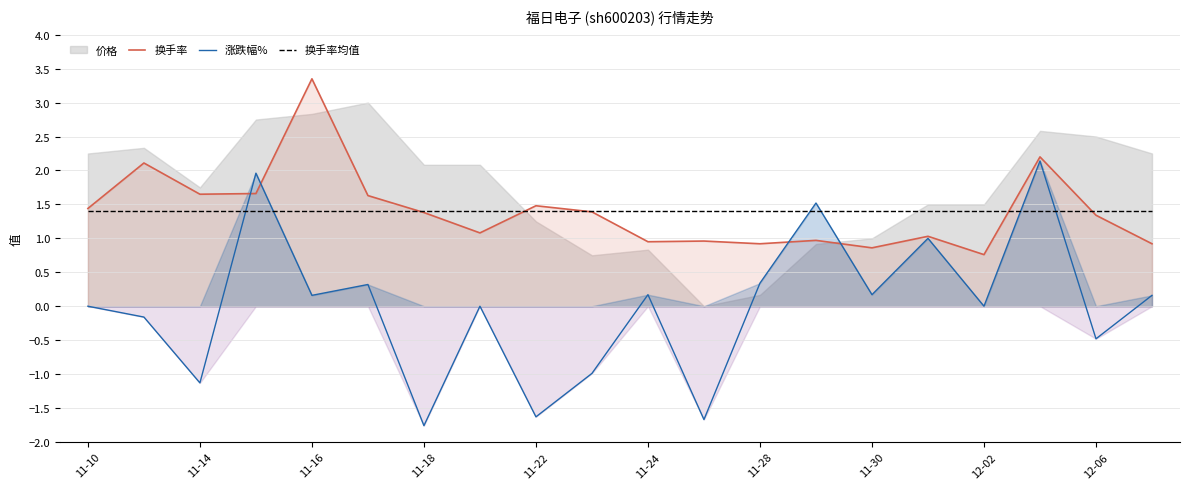

The value of 换手率均值 at 11-18 is 0.5. True or false?

False